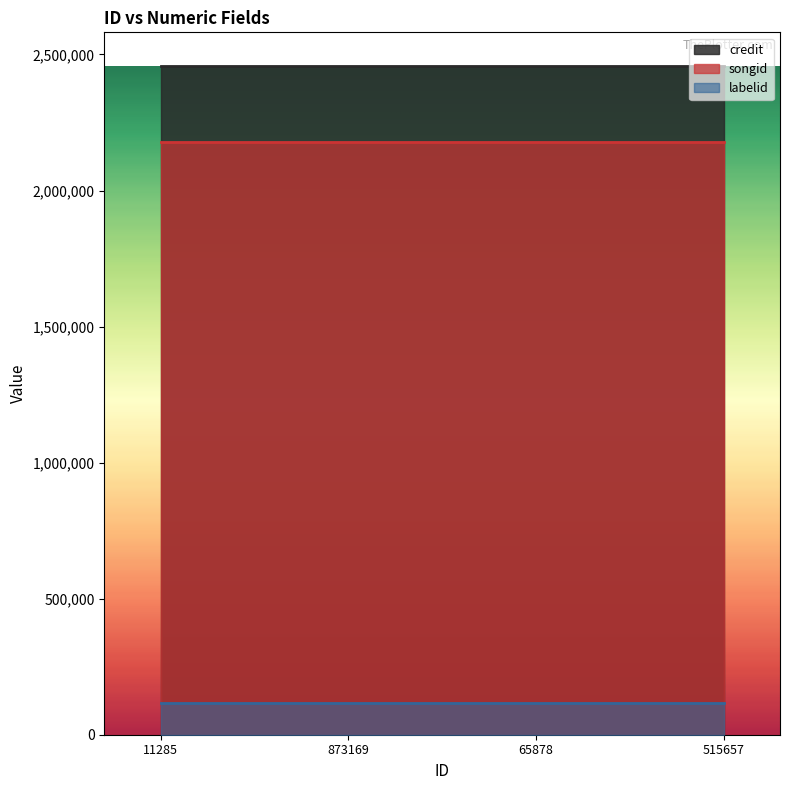

True or false: labelid has more than 0 points higher than both neighbors.

False